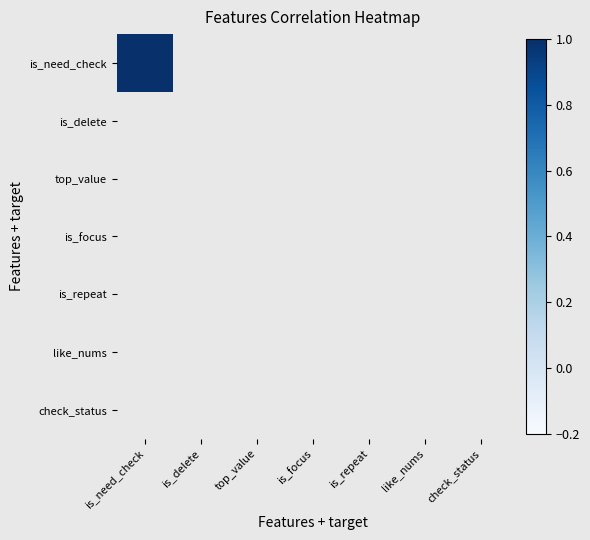

Is the value of 1842416 at is_delete greater than the value of 1842389 at top_value?

No